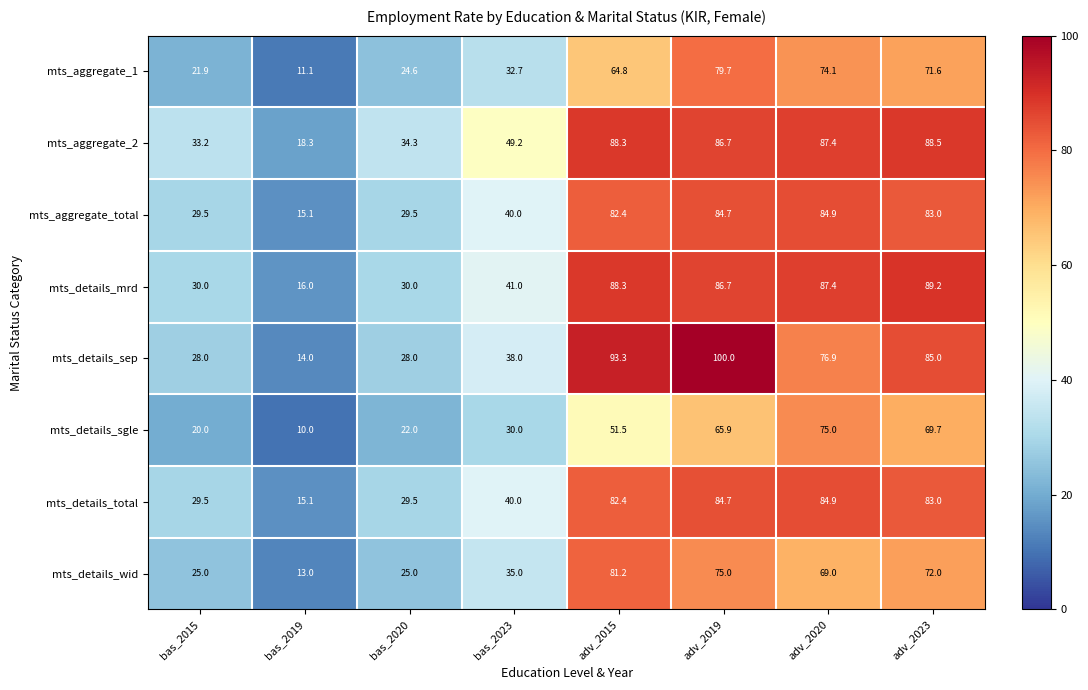

What is the minimum value for mts_details_wid?

13.0